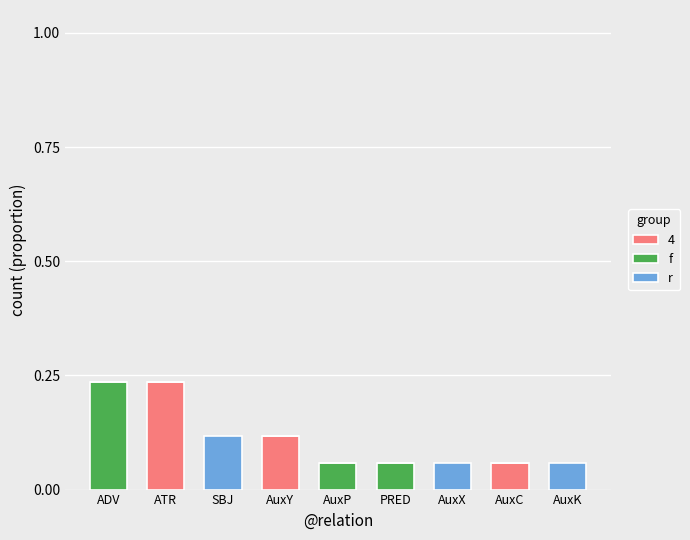

What are all the series names shown in the legend?

4, f, r